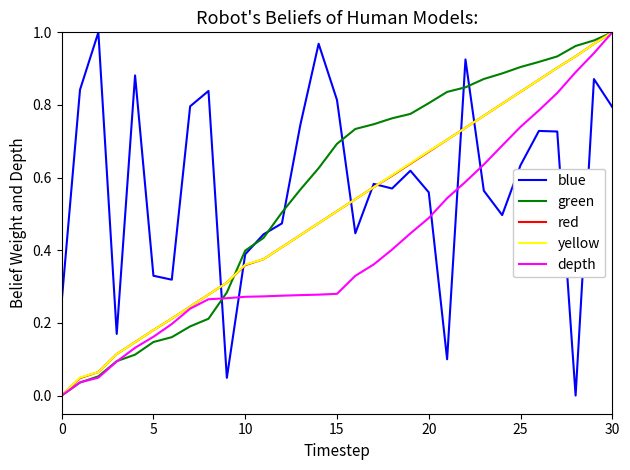

Which series ends up on top after the final intersection of blue and depth?

depth